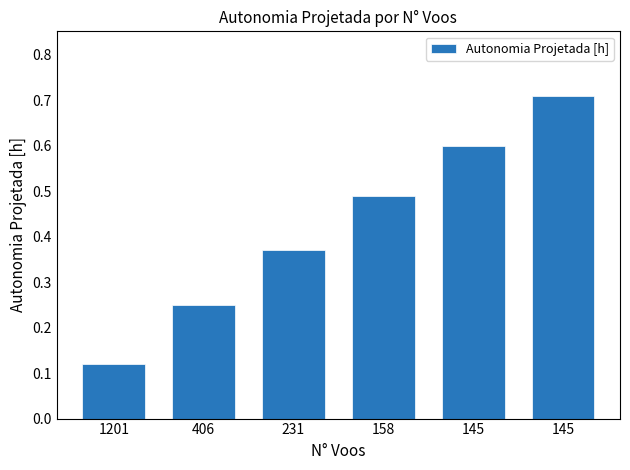

Is it true that the value at 158 is 0.2?

False